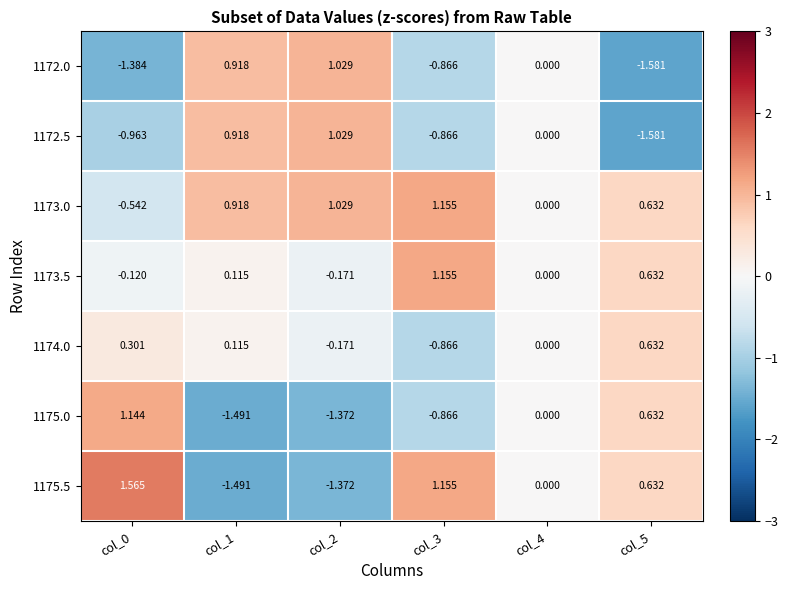

What is the smallest value displayed?

-1.6